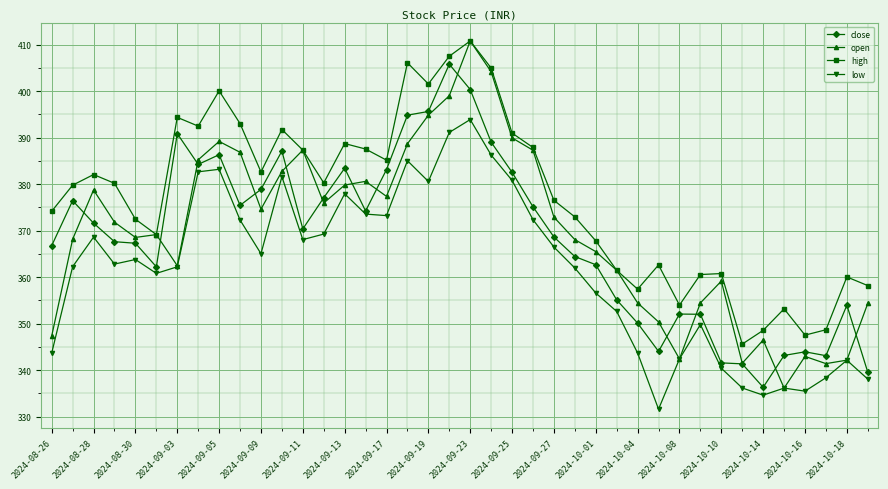

Which series has the largest total across all categories?

high